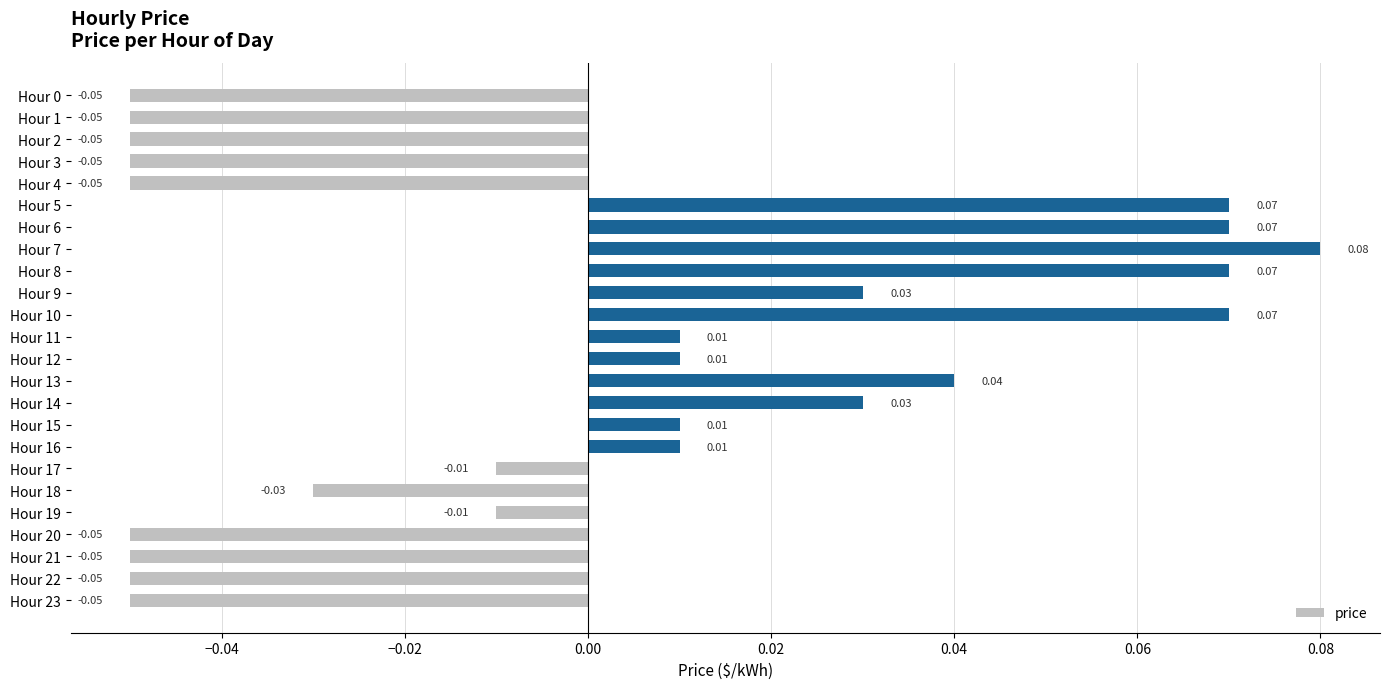

What is the change in value from Hour 1 to Hour 15?

+0.1